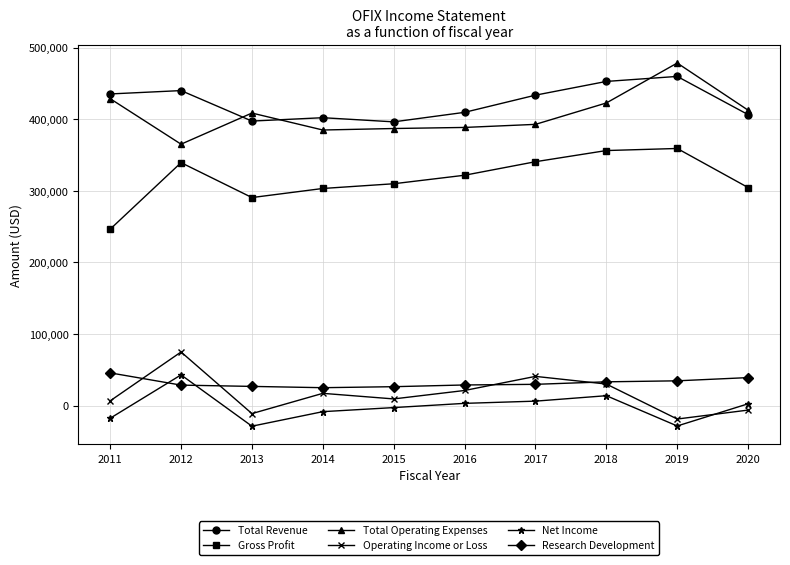

How many values in the Gross Profit series are below 321900?

5